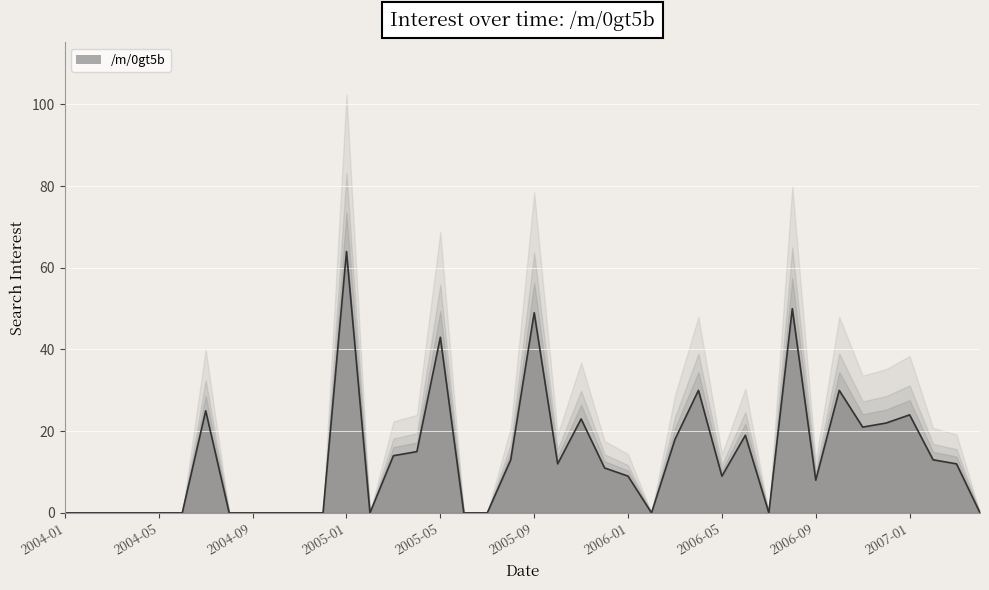

Does the chart display data point markers on the line(s)?

No